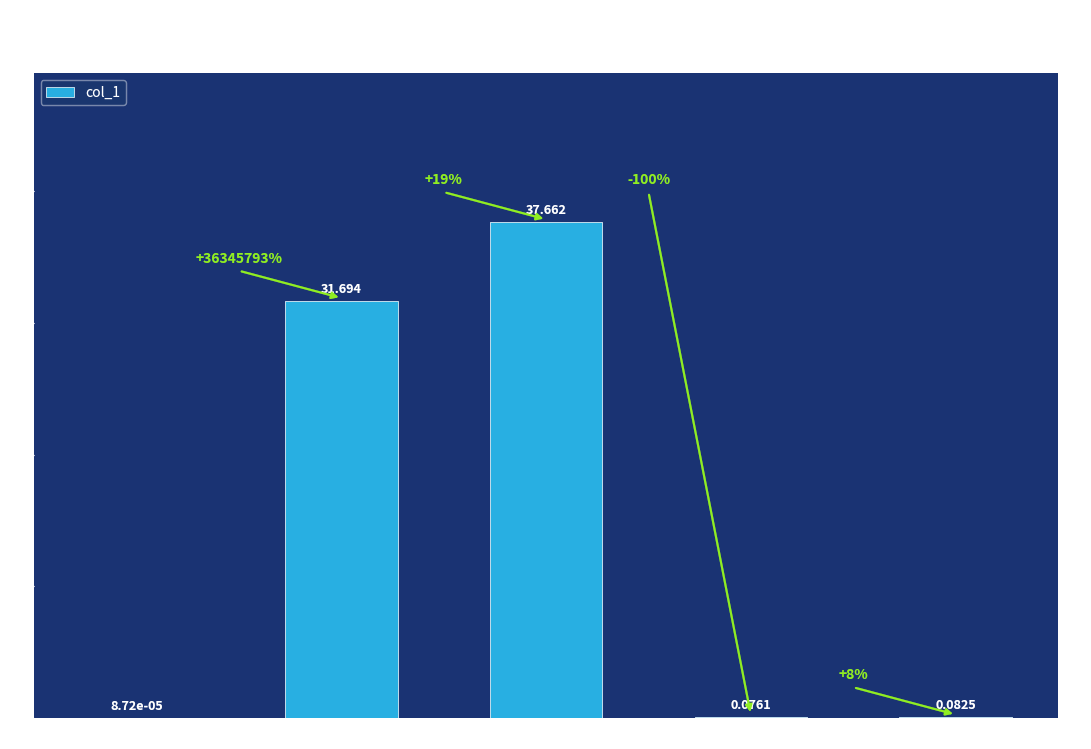

Where is the data nearest to the value 18?

MAPE